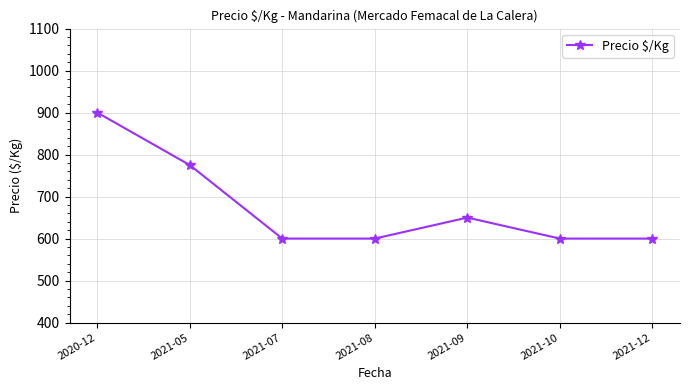

Between 2021-05 and 2021-08, which is larger?

2021-05